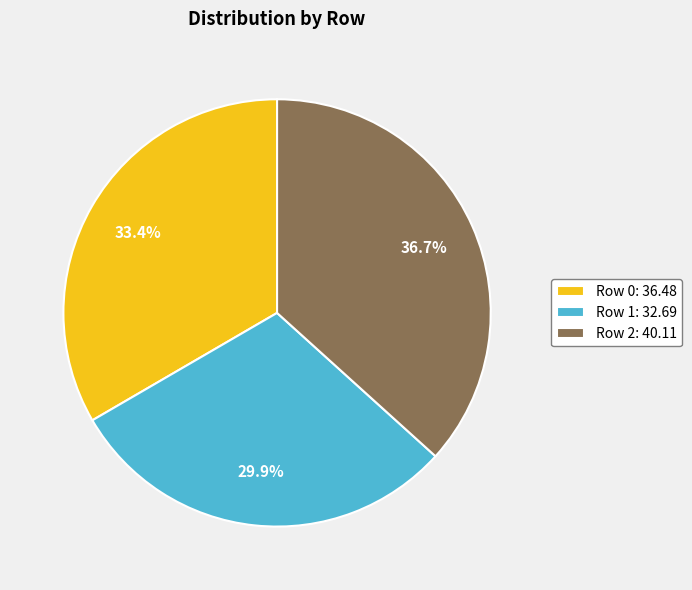

To the nearest percent, what is the average slice percentage?

33%